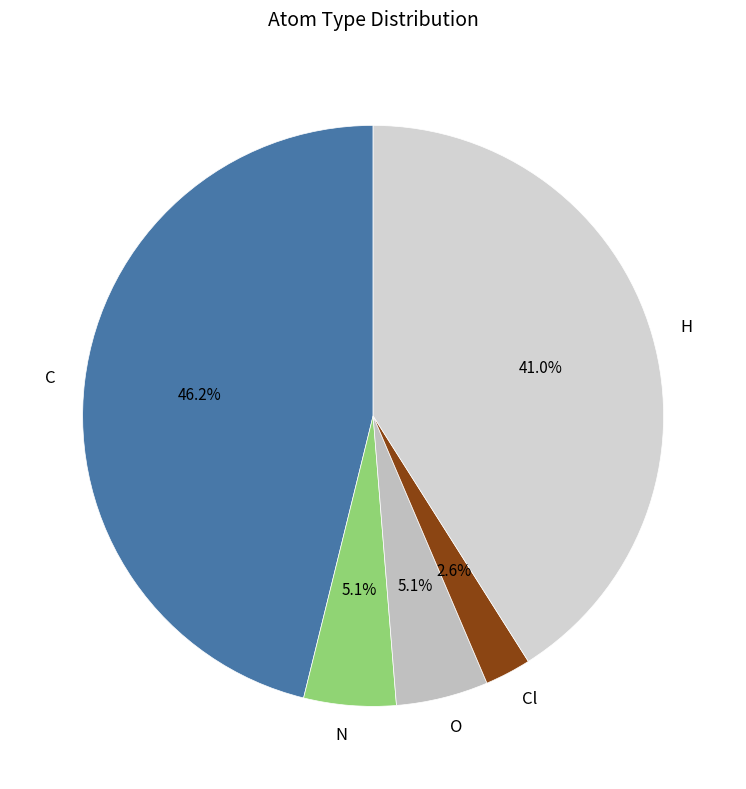

True or false: Cl accounts for 3% of the total.

True